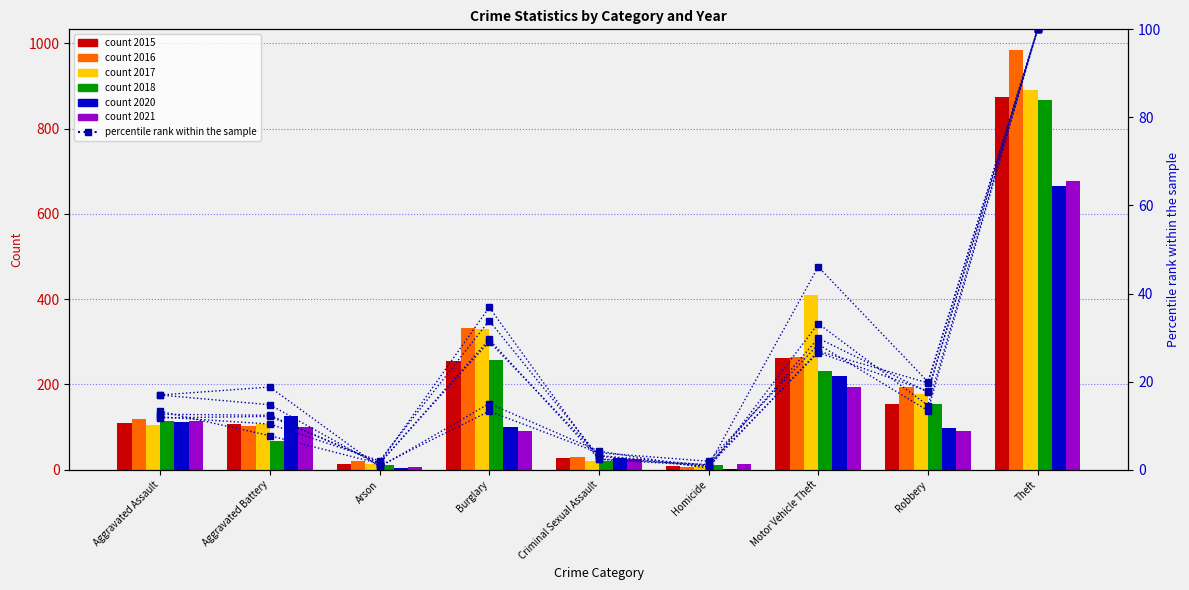

What is the label of the 8th bar from the left?

Robbery